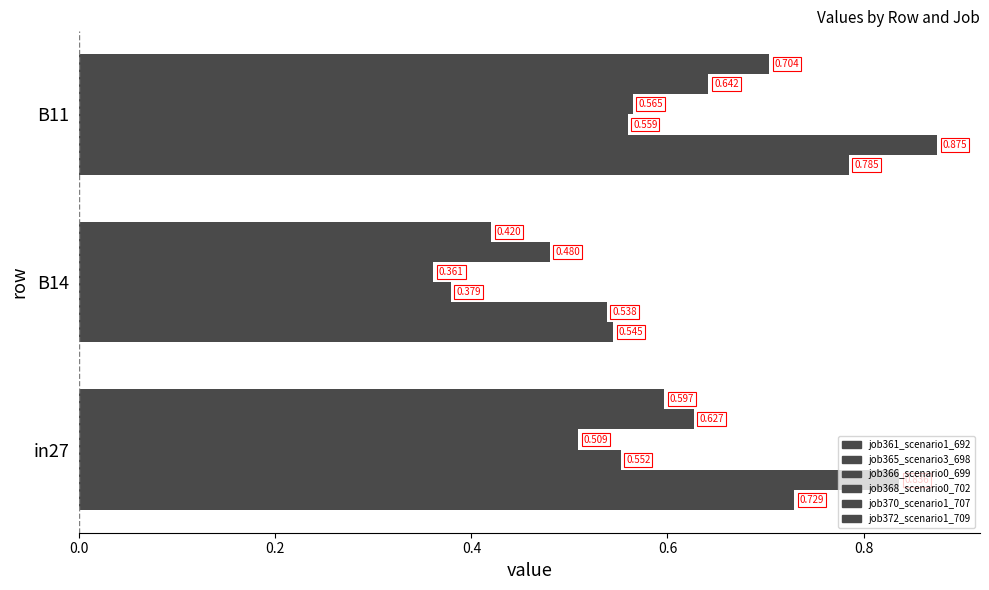

How many series are shown in this chart?

6